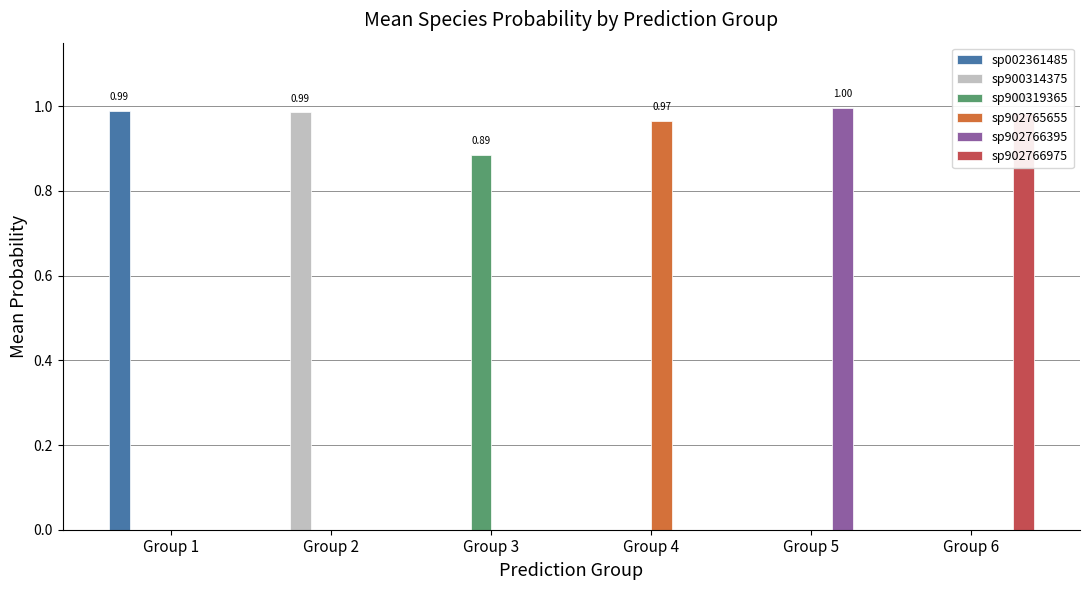

Is it true that s__UBA2813 sp902766975 equals 0.7 at Group 1?

False